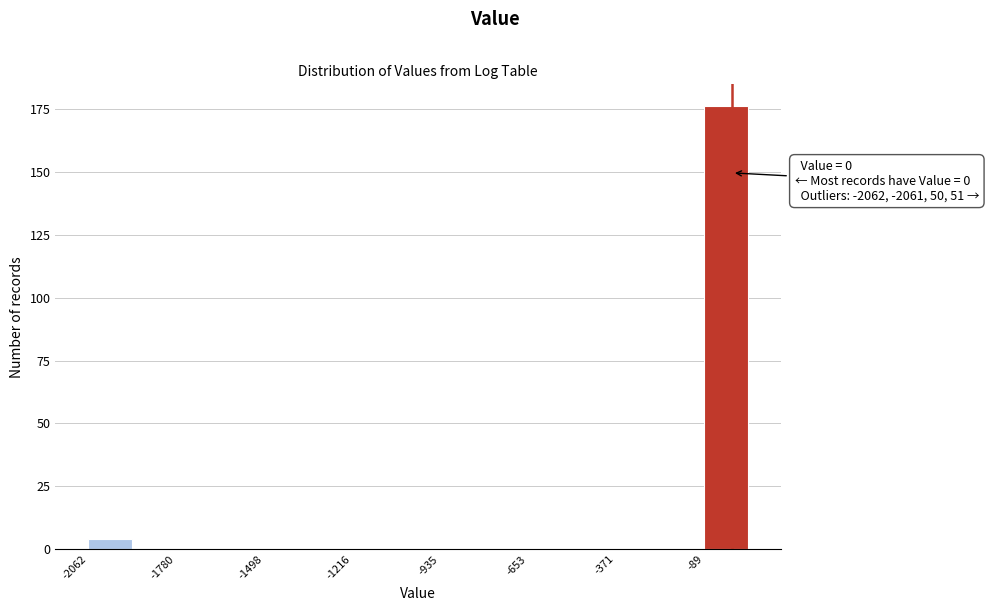

Read against the x-axis, roughly where is the centre of the tallest bar?

0